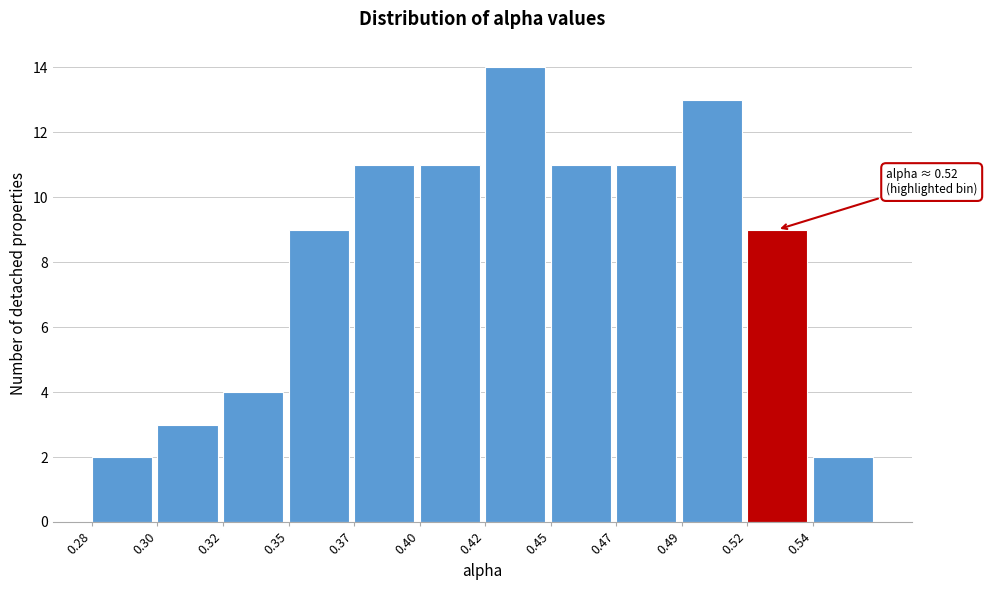

Reading left to right, list all the values displayed in this chart.

2	3	4	9	11	11	14	11	11	13	9	2